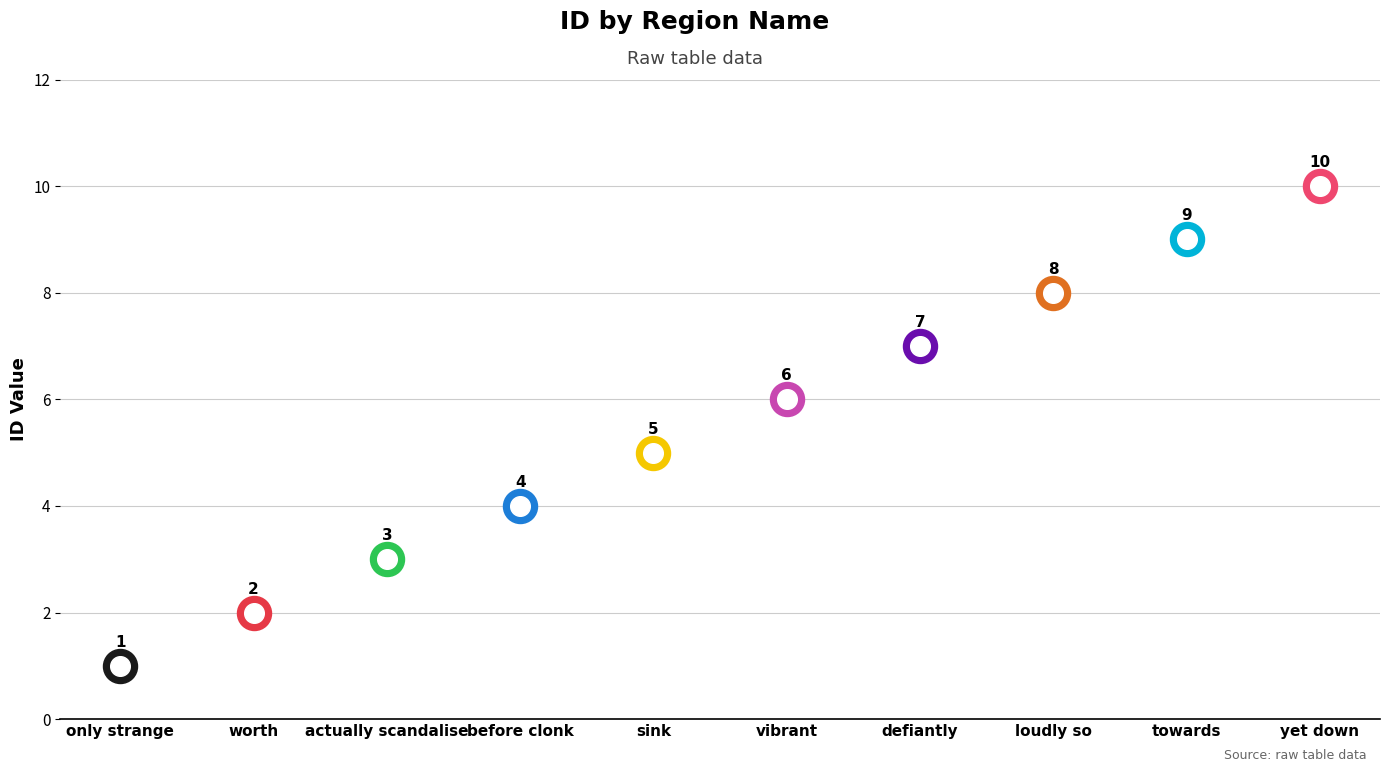

What is the ratio of the value at towards to the value at sink?

1.8